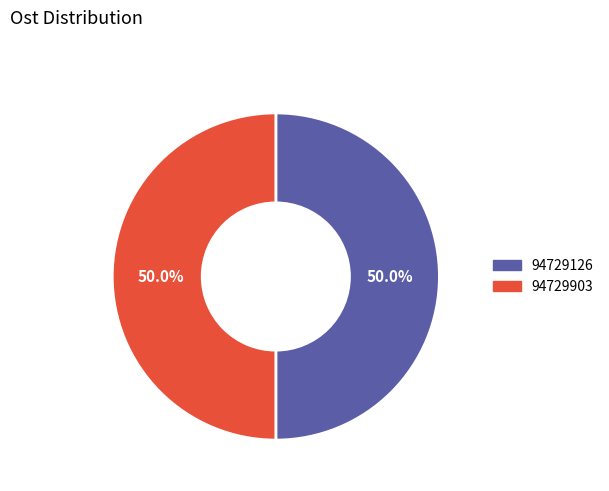

How many slices are in this pie chart?

2